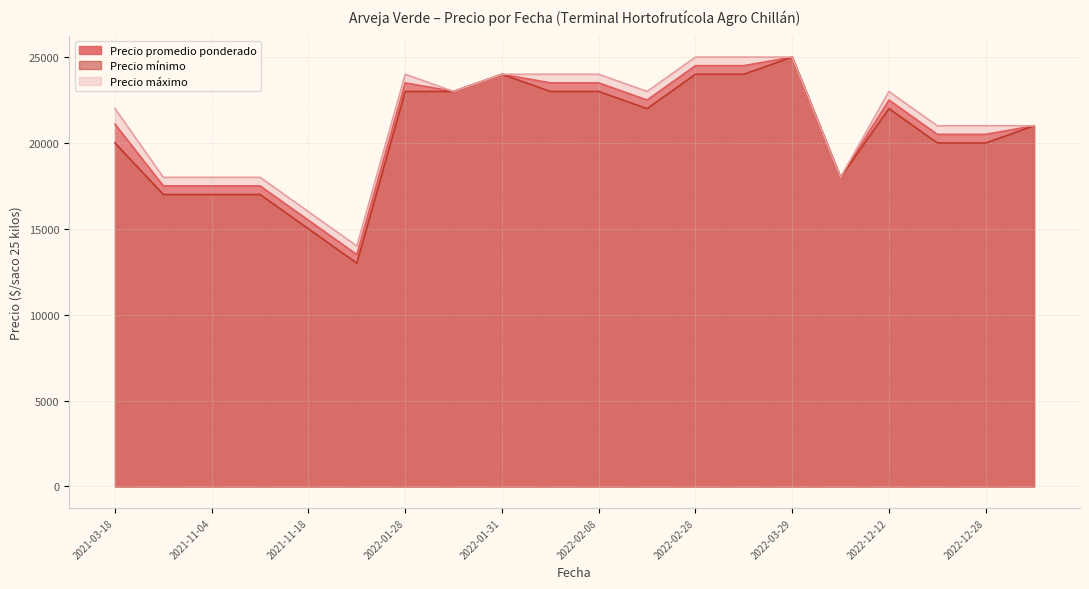

Where is the first local minimum for Precio mínimo?

2021-12-17